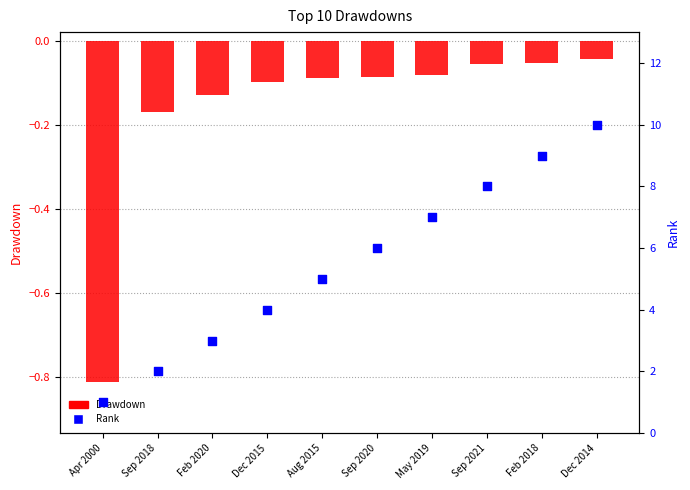

Which series has the widest spread of Y values?

Rank